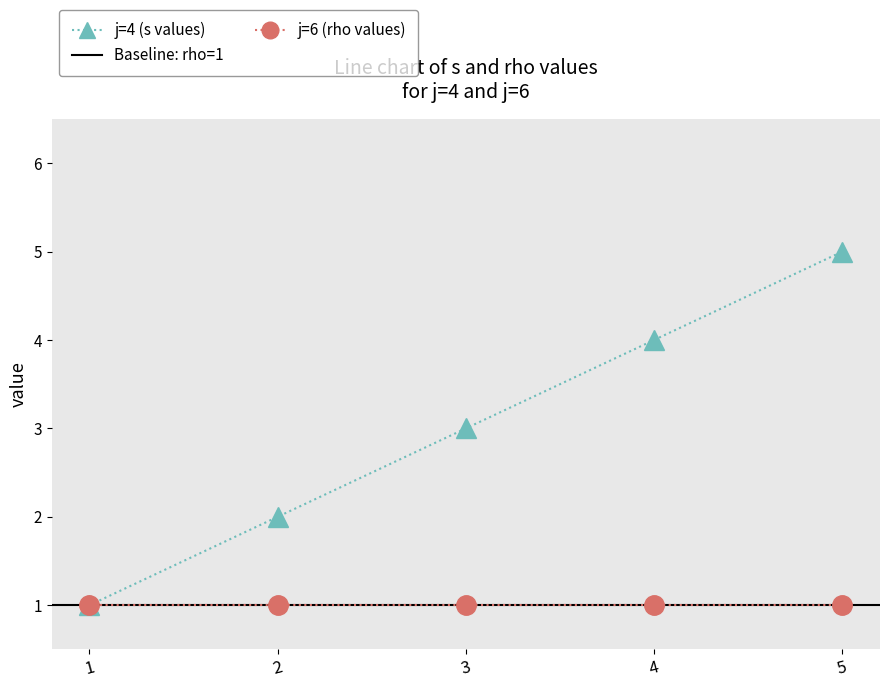

The j=6 (rho values) series shows 1 at 5. True or false?

True